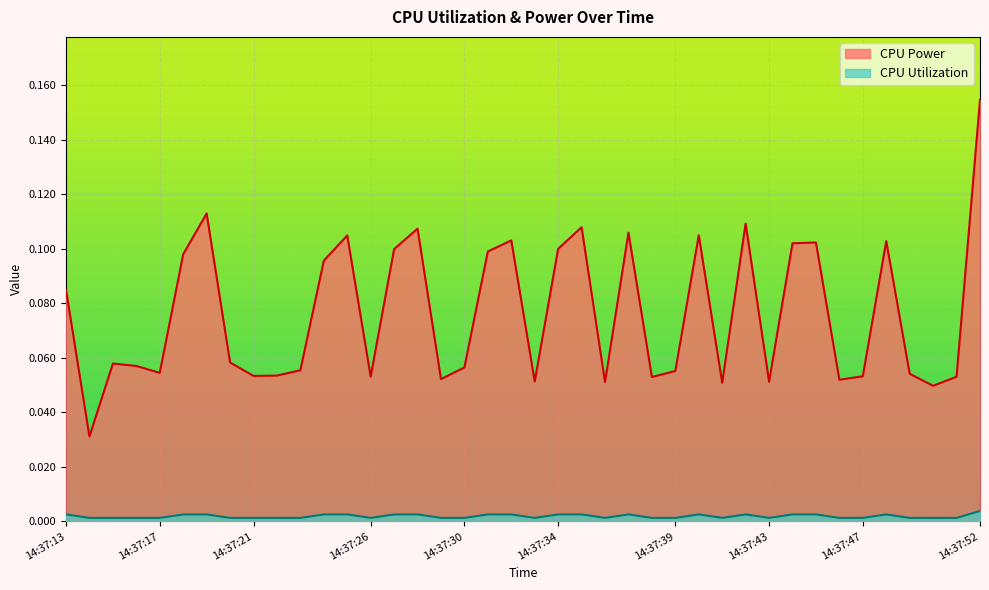

Reading left to right, extract all data points from this chart.

CPU Power: 14:37:13=0.1	14:37:14=0.0	14:37:15=0.1	14:37:16=0.1	14:37:17=0.1	14:37:18=0.1	14:37:19=0.1	14:37:20=0.1	14:37:21=0.1	14:37:22=0.1	14:37:23=0.1	14:37:24=0.1	14:37:25=0.1	14:37:26=0.1	14:37:27=0.1	14:37:28=0.1	14:37:29=0.1	14:37:30=0.1	14:37:31=0.1	14:37:32=0.1	14:37:33=0.1	14:37:34=0.1	14:37:35=0.1	14:37:36=0.1	14:37:37=0.1	14:37:38=0.1	14:37:39=0.1	14:37:40=0.1	14:37:41=0.1	14:37:42=0.1	14:37:43=0.1	14:37:44=0.1	14:37:45=0.1	14:37:46=0.1	14:37:47=0.1	14:37:48=0.1	14:37:49=0.1	14:37:50=0.0	14:37:51=0.1	14:37:52=0.2
CPU Utilization: 14:37:13=0.0	14:37:14=0.0	14:37:15=0.0	14:37:16=0.0	14:37:17=0.0	14:37:18=0.0	14:37:19=0.0	14:37:20=0.0	14:37:21=0.0	14:37:22=0.0	14:37:23=0.0	14:37:24=0.0	14:37:25=0.0	14:37:26=0.0	14:37:27=0.0	14:37:28=0.0	14:37:29=0.0	14:37:30=0.0	14:37:31=0.0	14:37:32=0.0	14:37:33=0.0	14:37:34=0.0	14:37:35=0.0	14:37:36=0.0	14:37:37=0.0	14:37:38=0.0	14:37:39=0.0	14:37:40=0.0	14:37:41=0.0	14:37:42=0.0	14:37:43=0.0	14:37:44=0.0	14:37:45=0.0	14:37:46=0.0	14:37:47=0.0	14:37:48=0.0	14:37:49=0.0	14:37:50=0.0	14:37:51=0.0	14:37:52=0.0